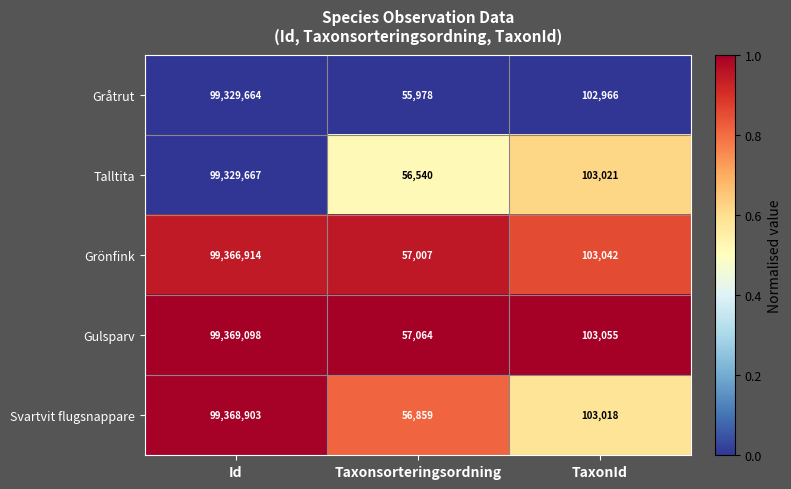

What is the highest value of the Svartvit flugsnappare series?

99368903